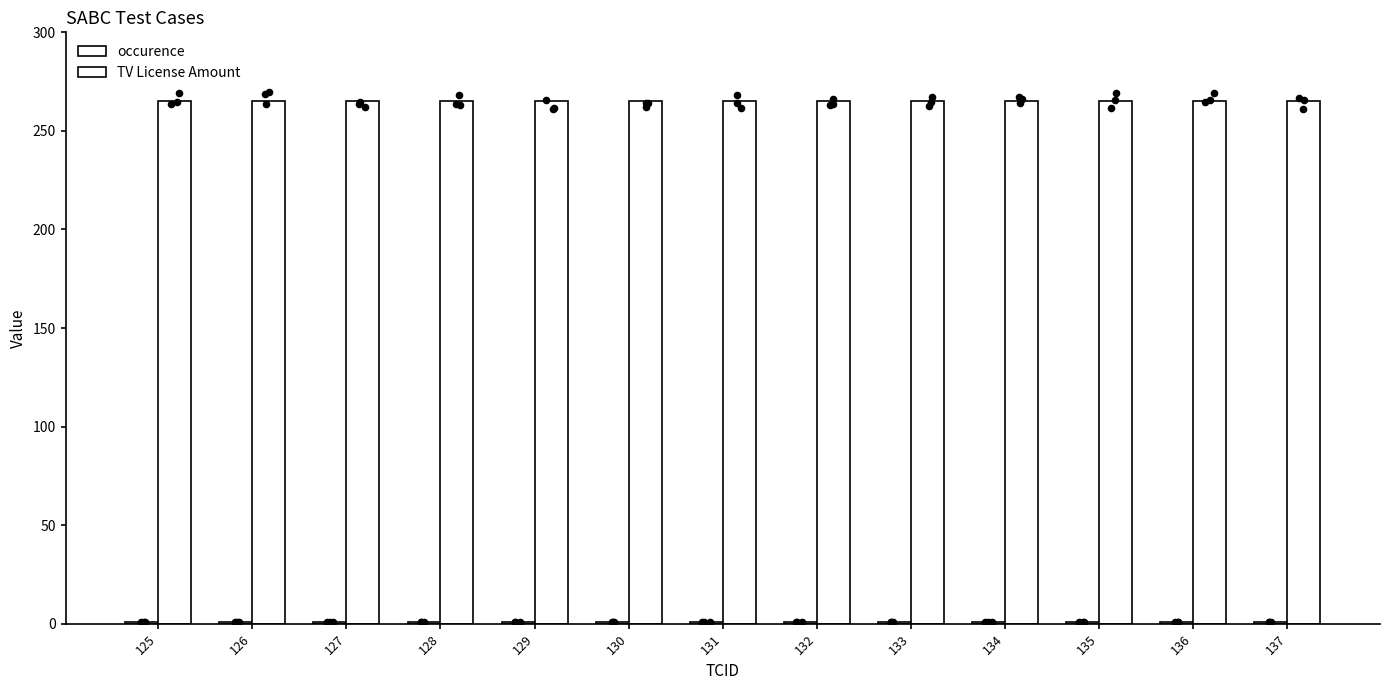

What are all the series names shown in the legend?

occurence, TV License Amount